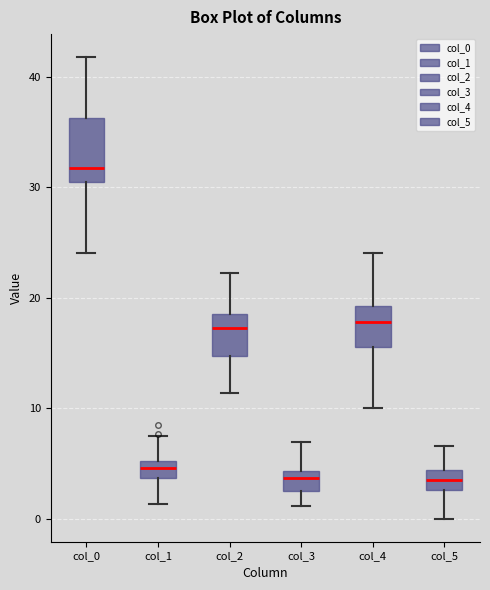

Reading left to right, transcribe this box plot: for each box, give where its median line is, the range the box spans, and where its two whiskers end, as read against the y-axis. The values are not printed on the chart, so give them approximately, as read against the axis.

col_0: median 32, box 31 to 36, whiskers 24 to 42
col_1: median 5 (inside the box), box 4 to 5, whiskers 1 to 7
col_2: median 17, box 15 to 19, whiskers 11 to 22
col_3: median 4 (inside the box), box 2 to 4, whiskers 1 to 7
col_4: median 18, box 16 to 19, whiskers 10 to 24
col_5: median 3 (inside the box), box 3 to 4, whiskers 0 to 7